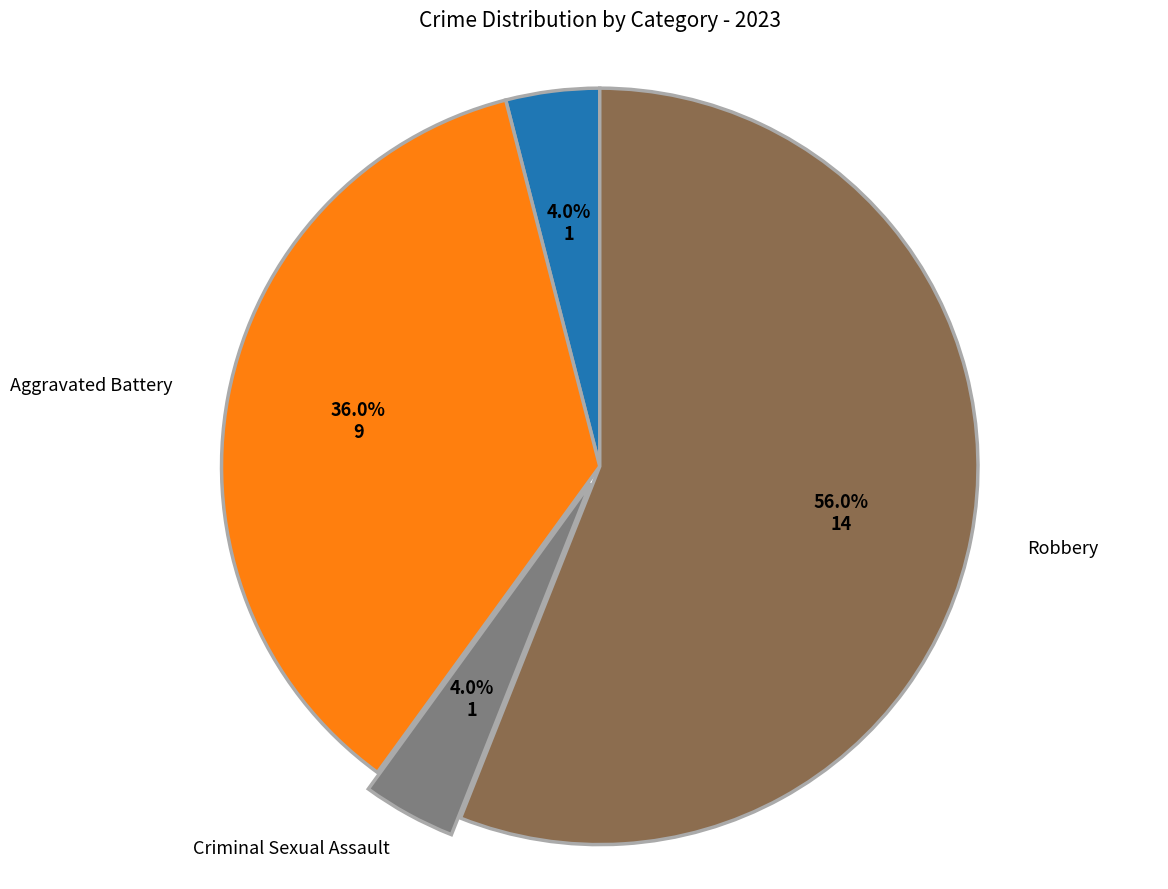

Is there a majority slice in this chart?

Yes